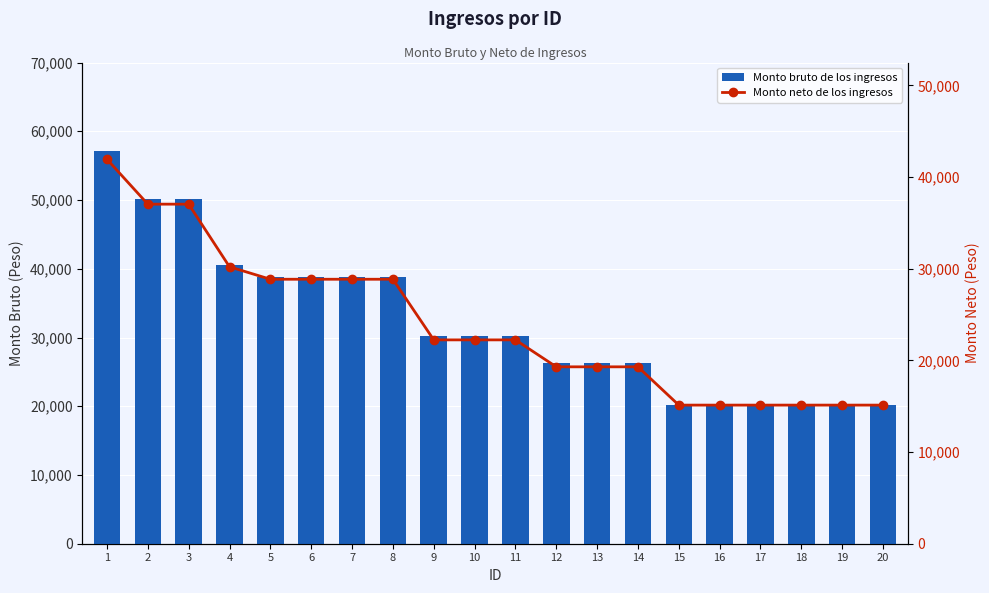

What is the maximum value shown in the chart?

57173.0